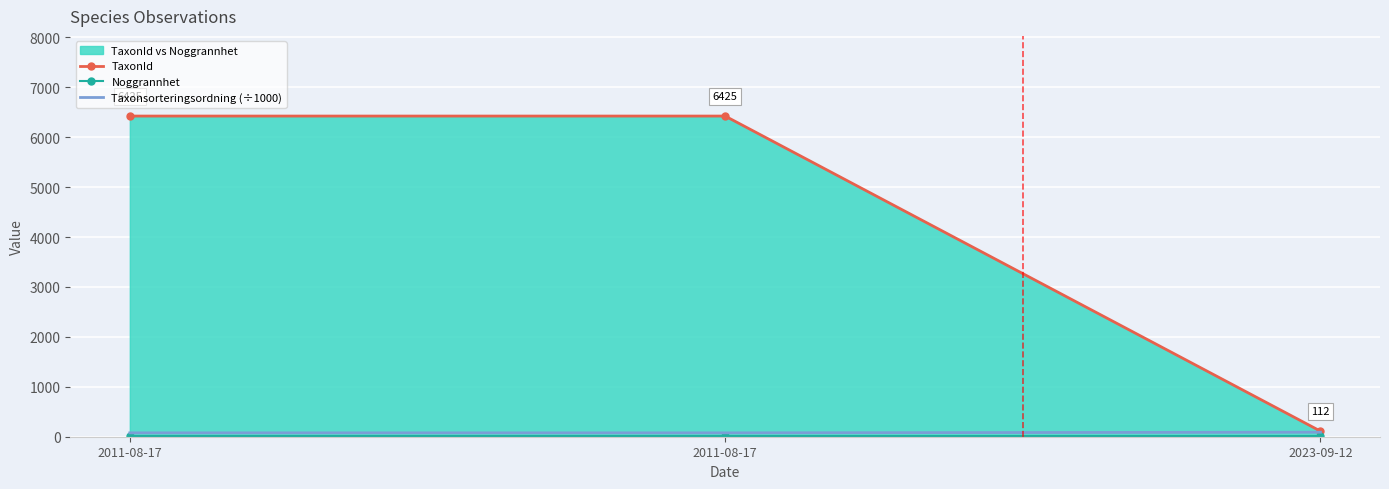

What is the sum of all TaxonId values?

12962.0